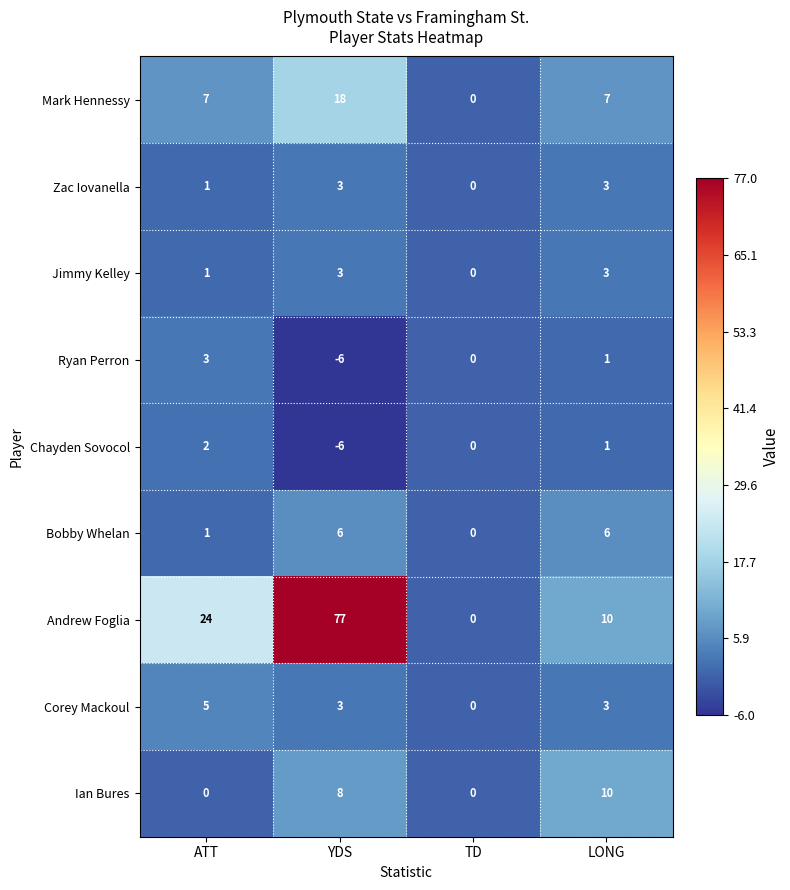

How many values in the Chayden Sovocol series are below 1?

2